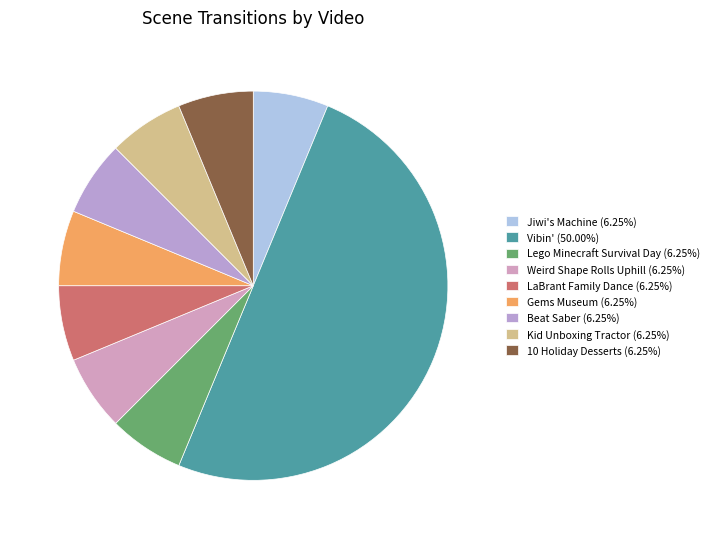

Count the number of slices in the pie.

9